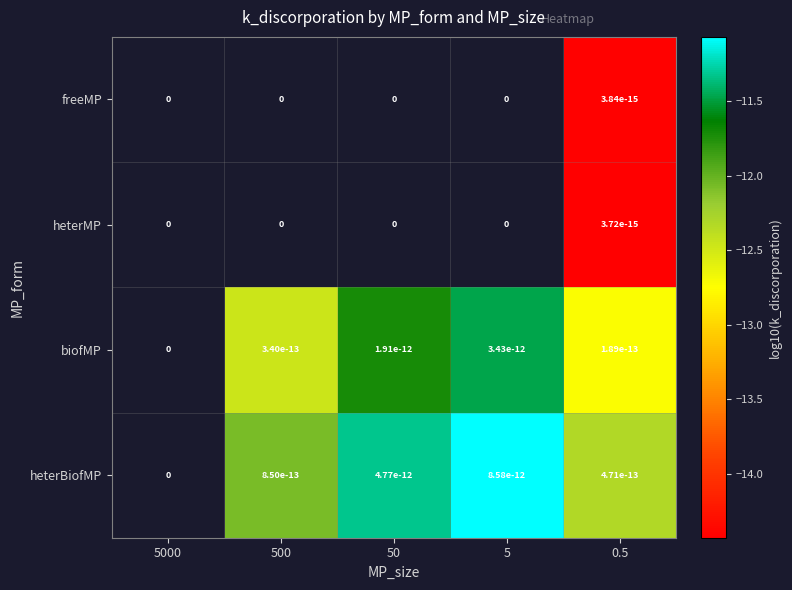

How many distinct data groups are displayed?

4